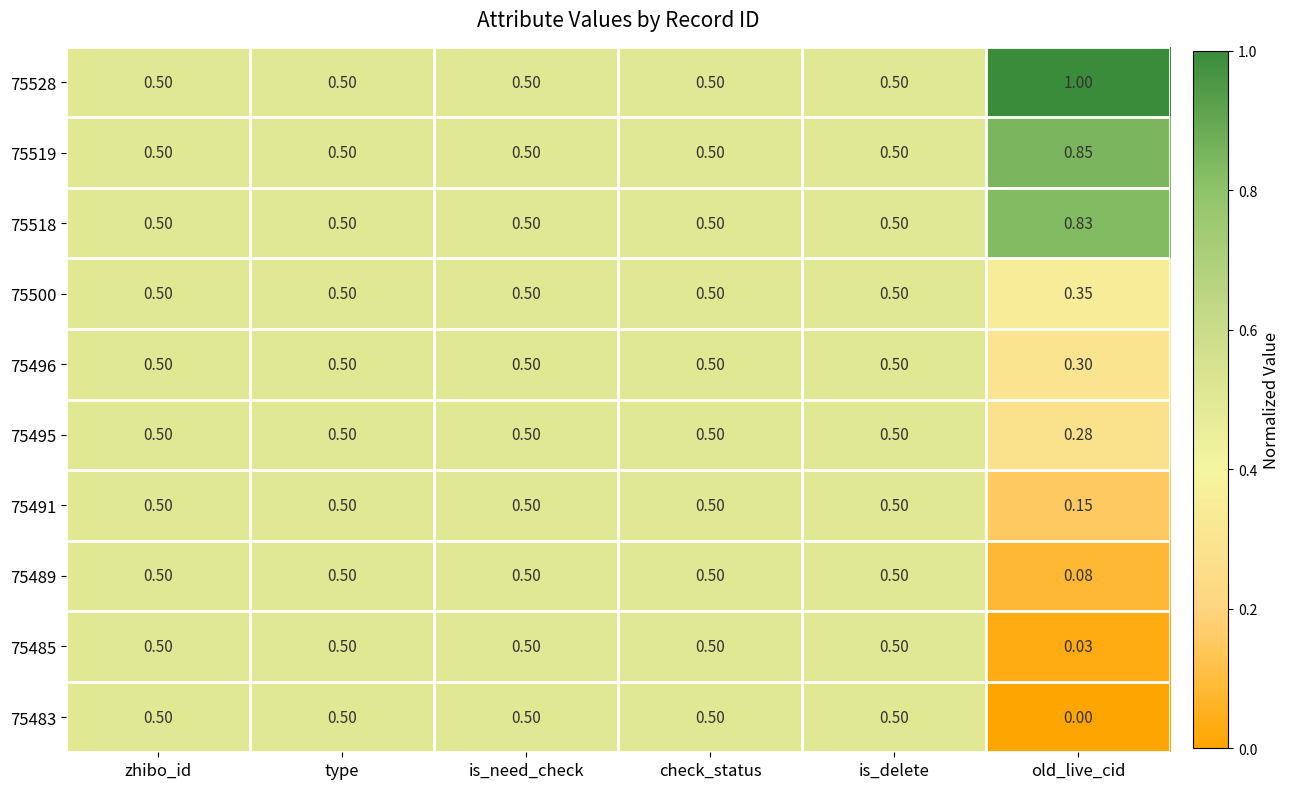

Which label corresponds to the largest value in the chart?

old_live_cid